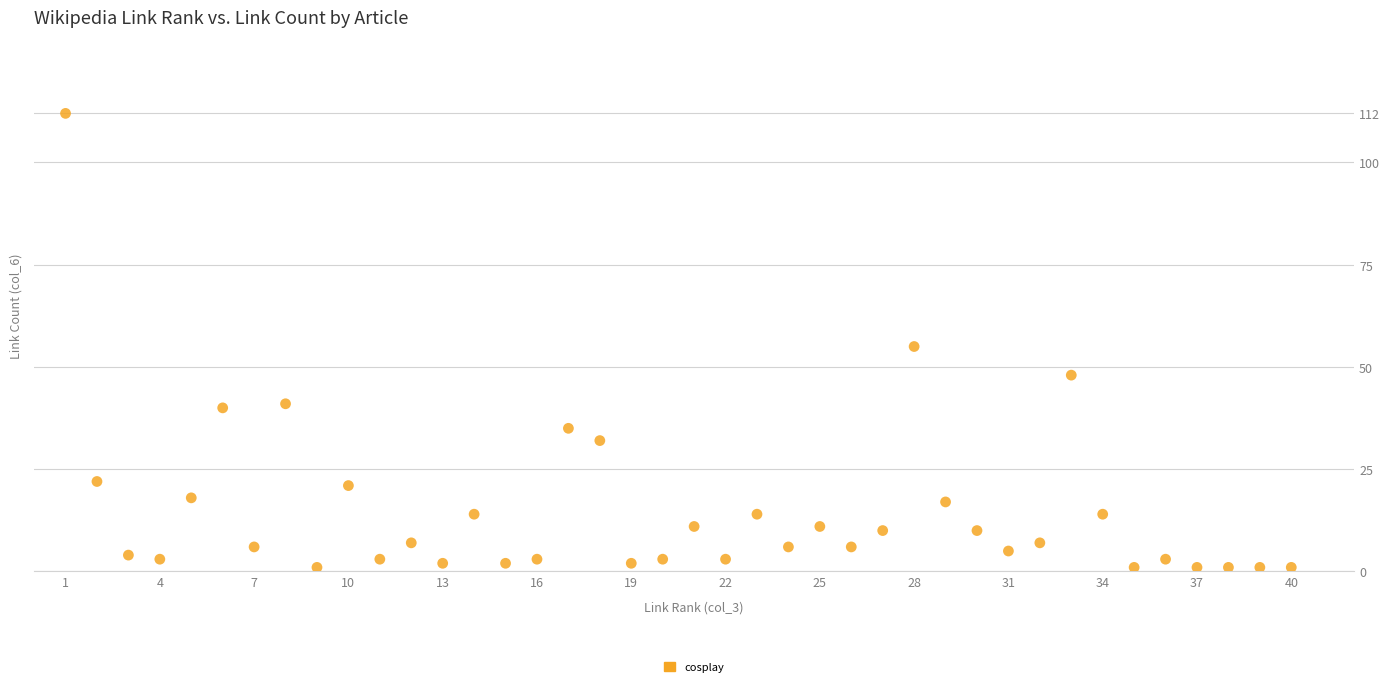

What is the range of X values (max minus min)?

39